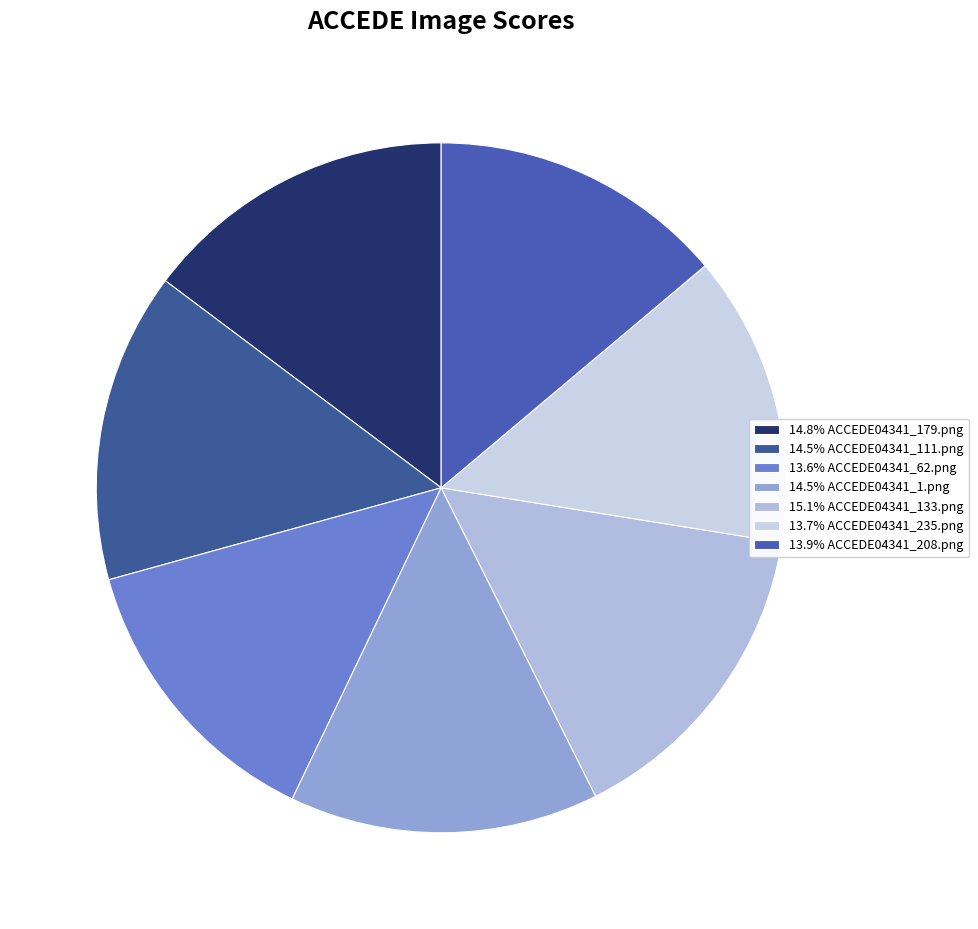

How many slices are in this pie chart?

7